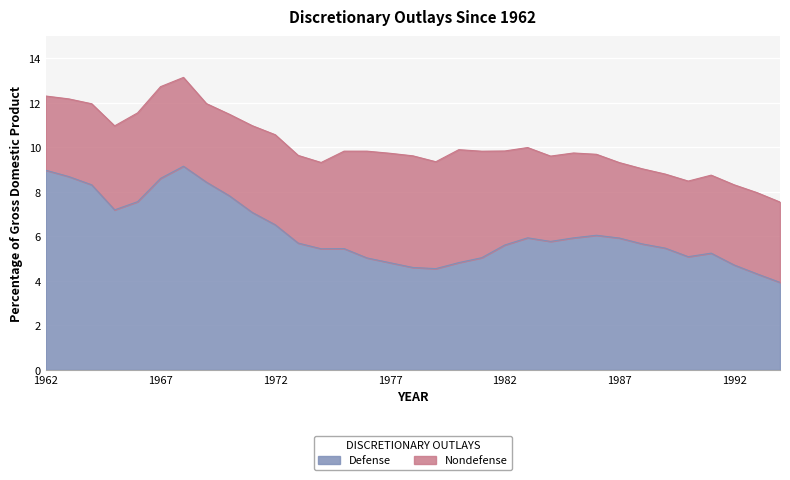

Between 1973 and 1981, which is larger?

1973